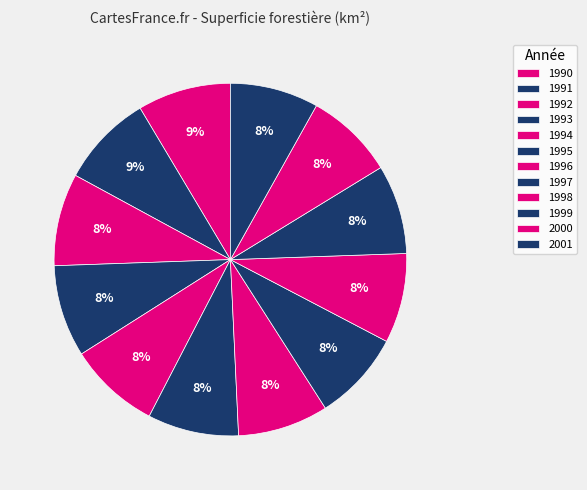

What portion of the pie excludes 1999?

91.8%